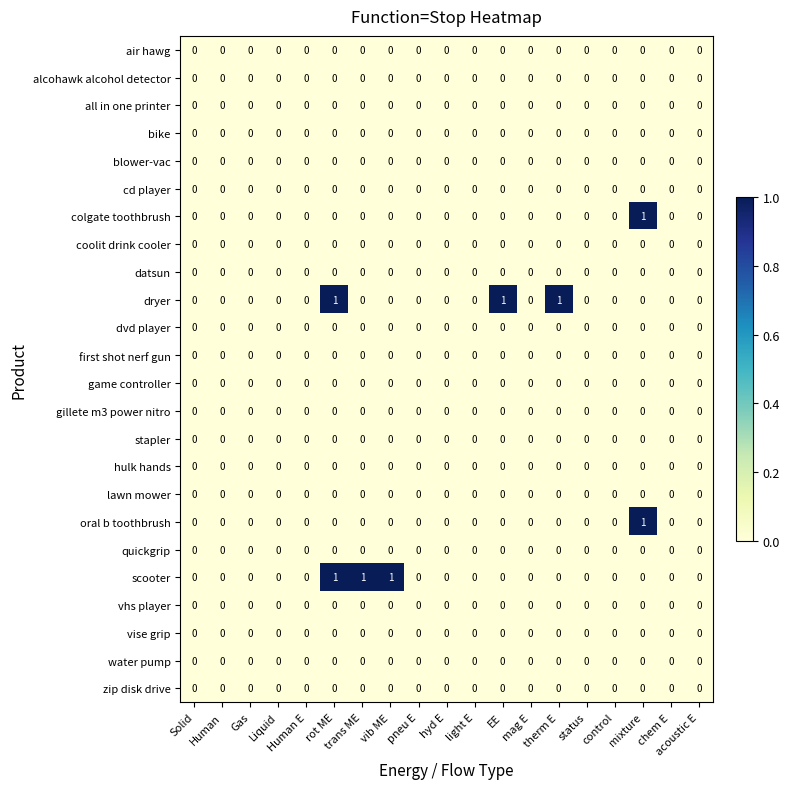

Between rot ME and trans ME, which series saw the biggest shift?

dryer